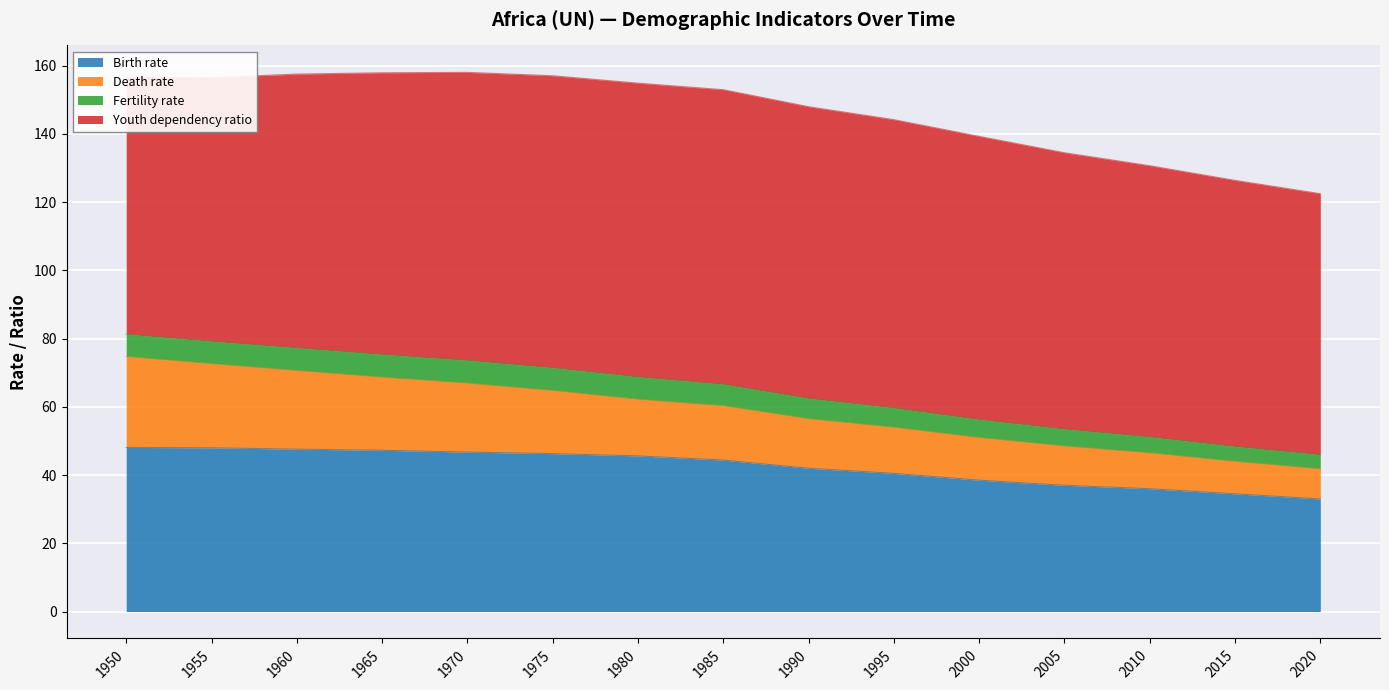

The Birth rate series shows 82.0 at 1960. True or false?

False